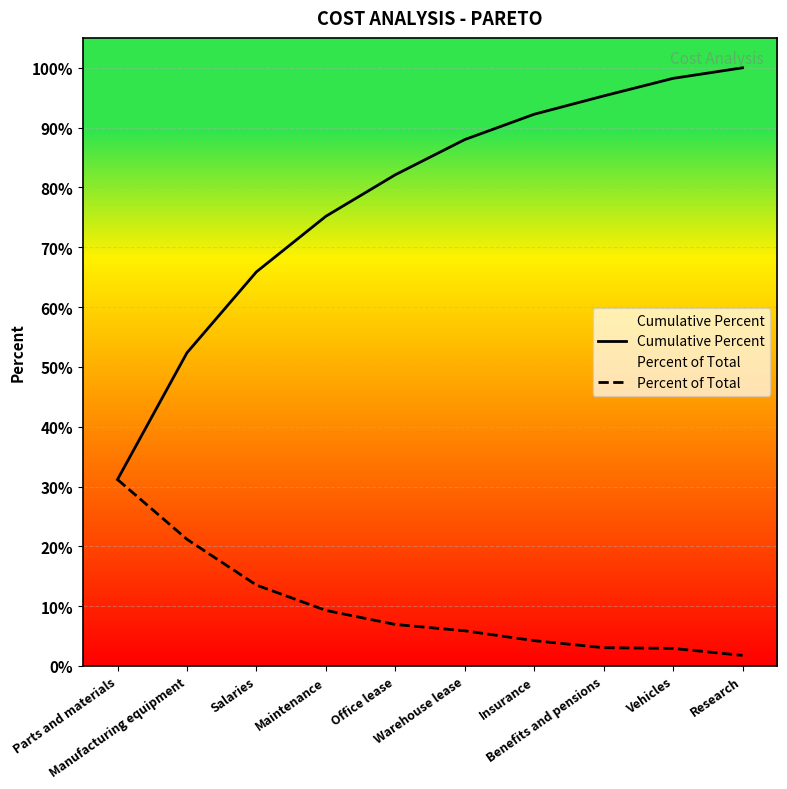

What value does the Cumulative Percent series have at Manufacturing equipment?

0.5